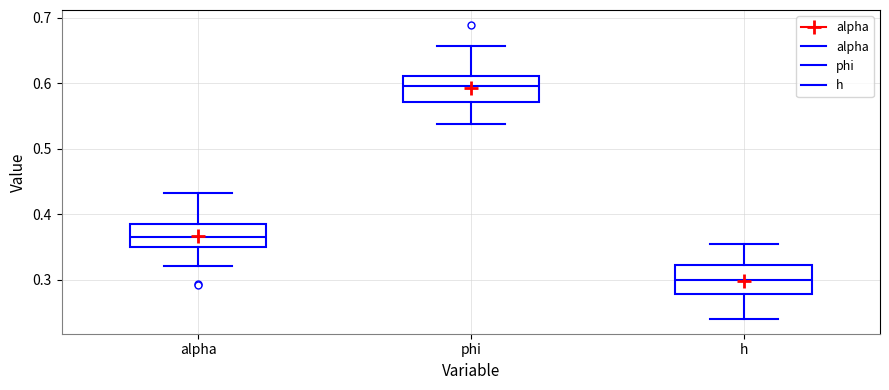

Reading left to right, transcribe this box plot: for each box, give where its median line is, the range the box spans, and where its two whiskers end, as read against the y-axis. The values are not printed on the chart, so give them approximately, as read against the axis.

alpha: median 0.37, box 0.35 to 0.38, whiskers 0.32 to 0.43
phi: median 0.60, box 0.57 to 0.61, whiskers 0.54 to 0.66
h: median 0.30, box 0.28 to 0.32, whiskers 0.24 to 0.36